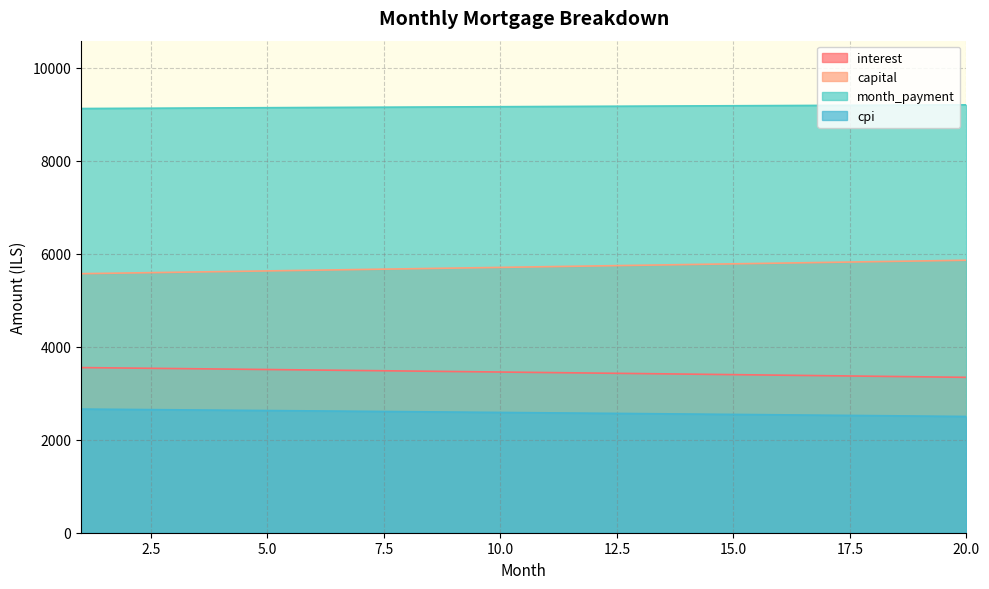

Where is cpi nearest to the value 2579?

11